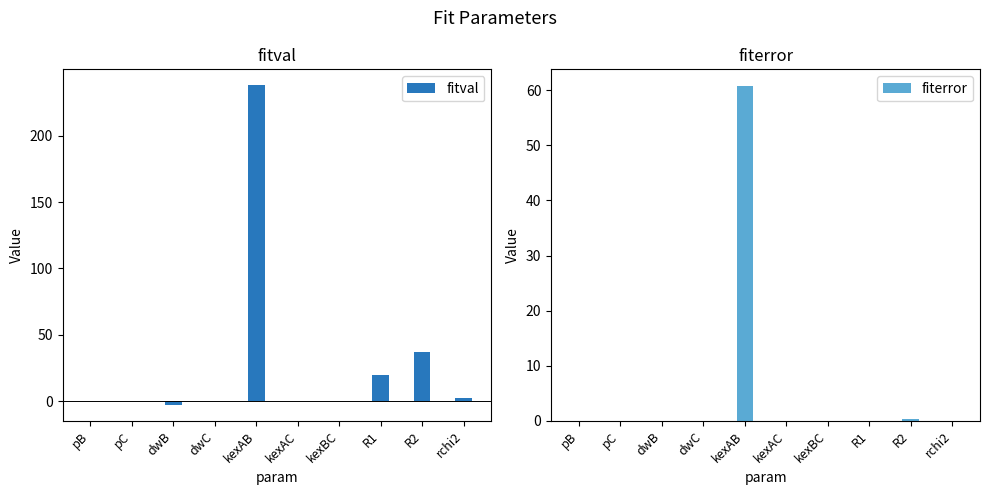

What is the sum of the fitval values at R1 and pC?

20.0